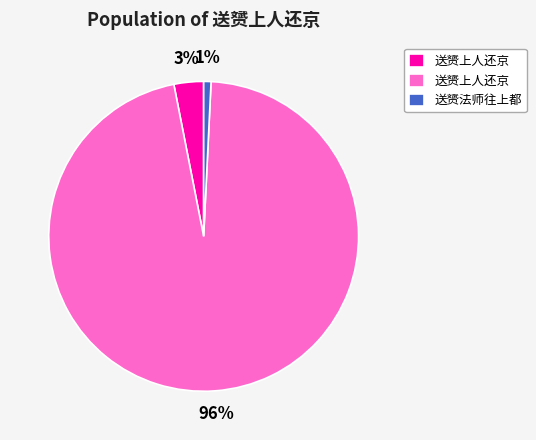

To the nearest percent, what is the average slice percentage?

33%